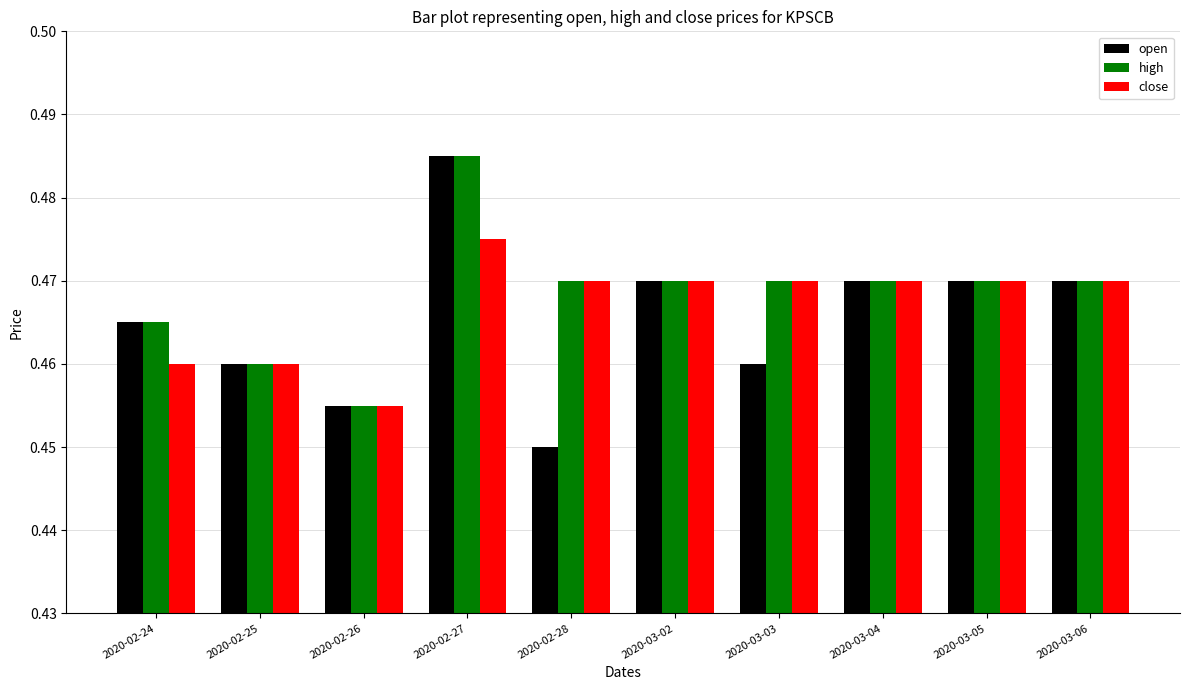

The value of open at 2020-03-02 is 0.7. True or false?

False